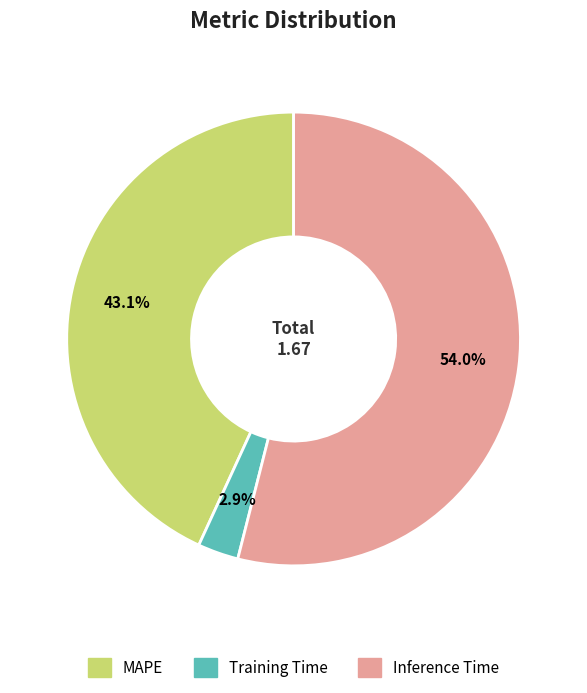

Which slice is the smallest?

Training Time